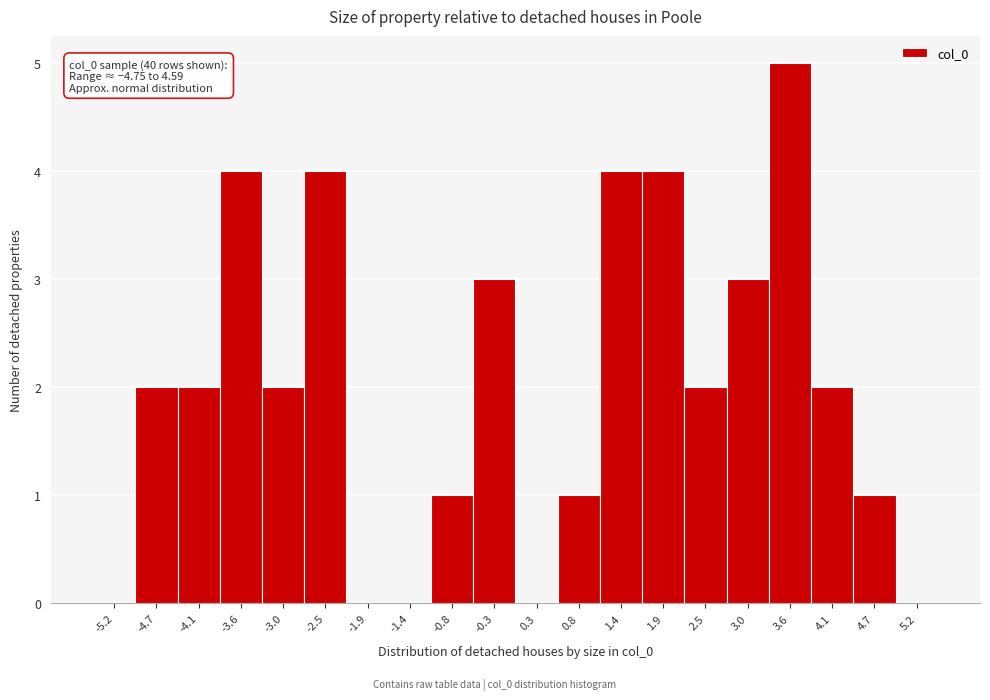

Which range on the x-axis has the tallest bar?

3.30 to 3.85